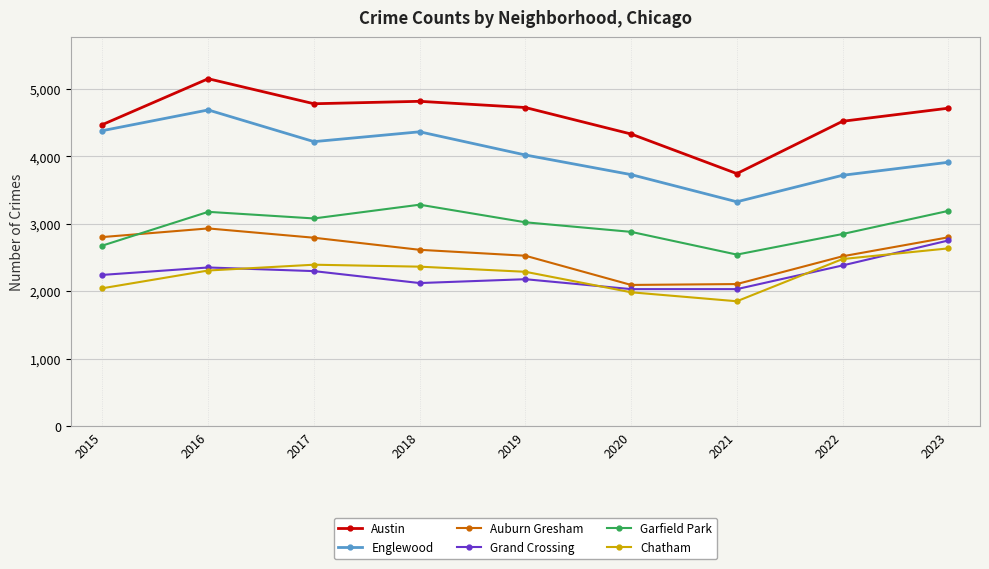

What are all the series names shown in the legend?

Austin, Englewood, Auburn Gresham, Grand Crossing, Garfield Park, Chatham